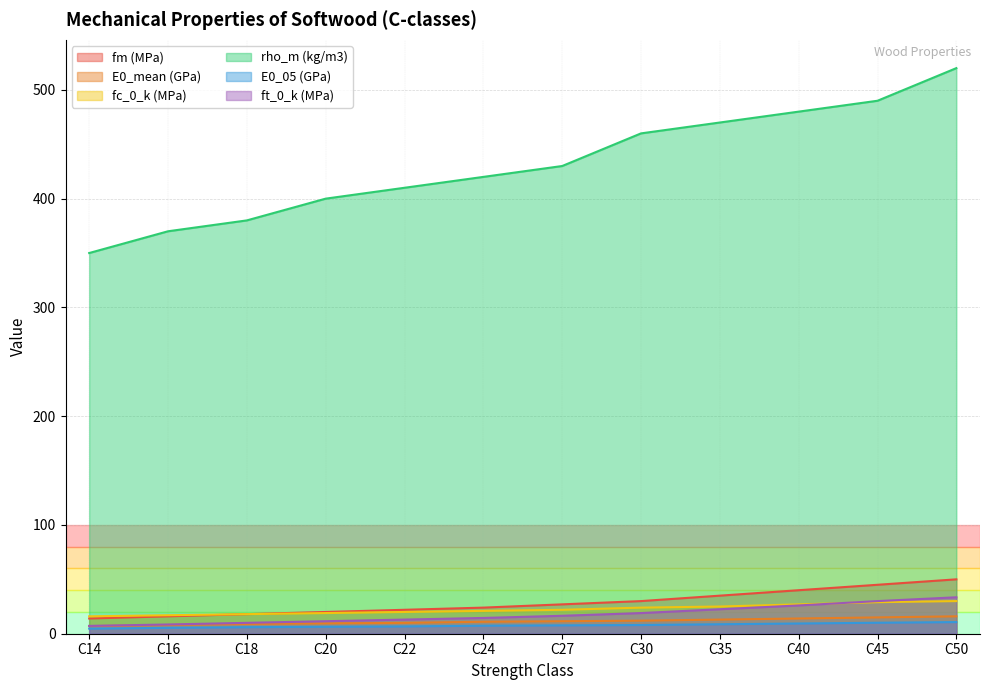

Is it true that fm (MPa) equals 45.0 at C45?

True